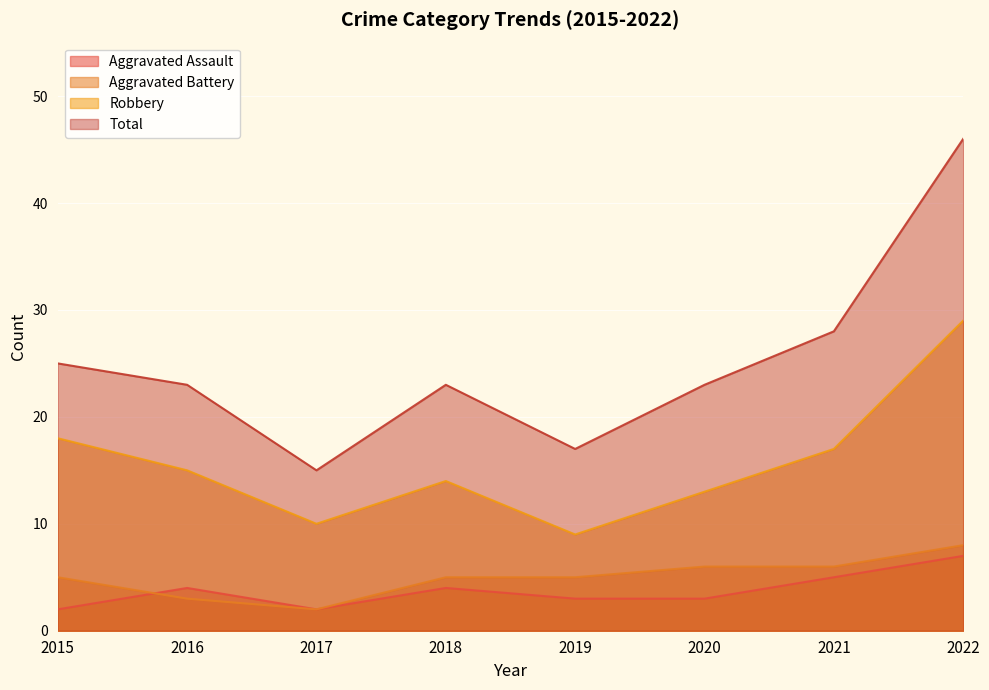

True or false: Total and Robbery intersect in this chart.

False